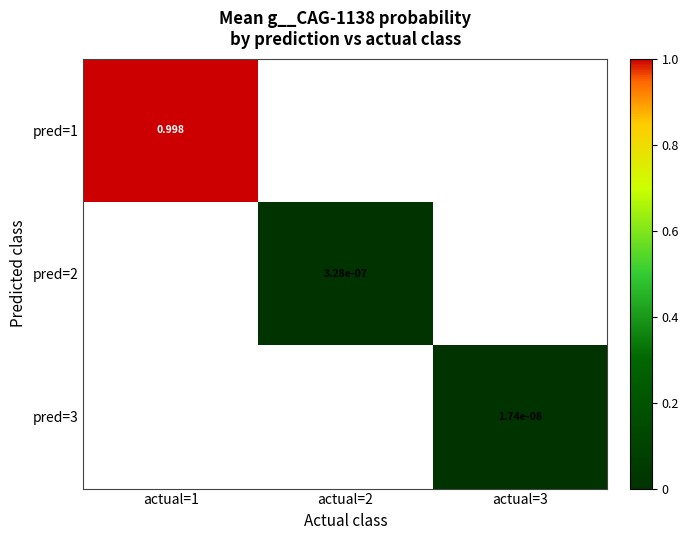

Rank the series by their average value, from highest to lowest.

pred=1, pred=2, pred=3